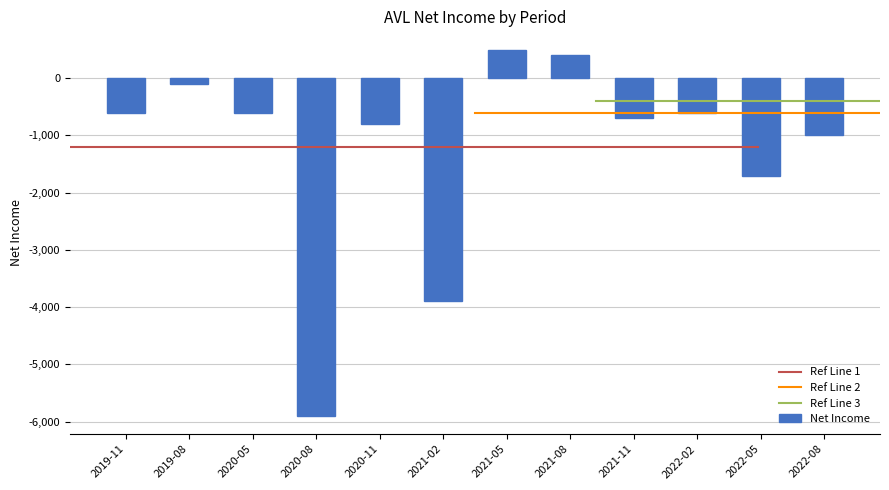

What value does the data have at 2021-02, to the nearest 100?

-3900